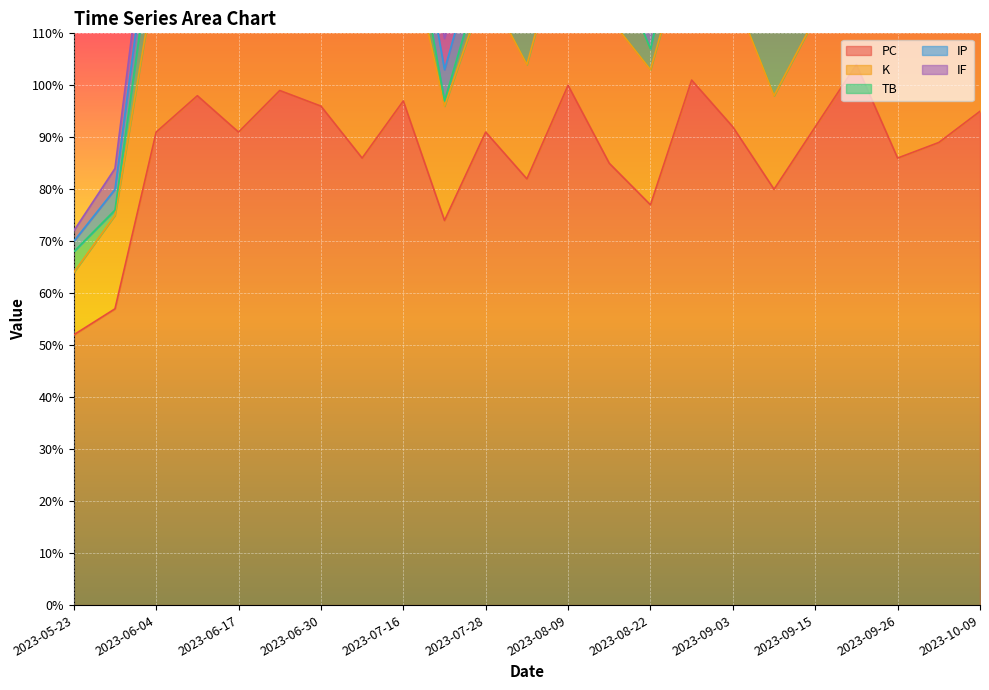

Rank the series at 2023-07-05 from highest to lowest value.

PC, K, TB, IP, IF